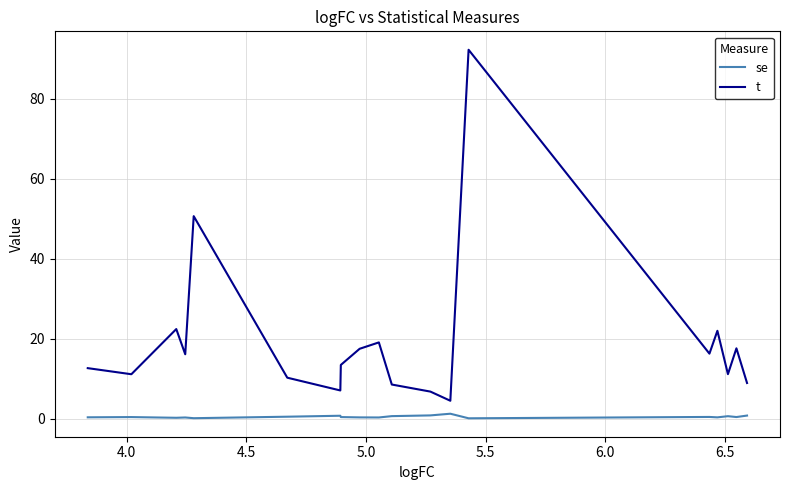

True or false: se and t intersect in this chart.

False